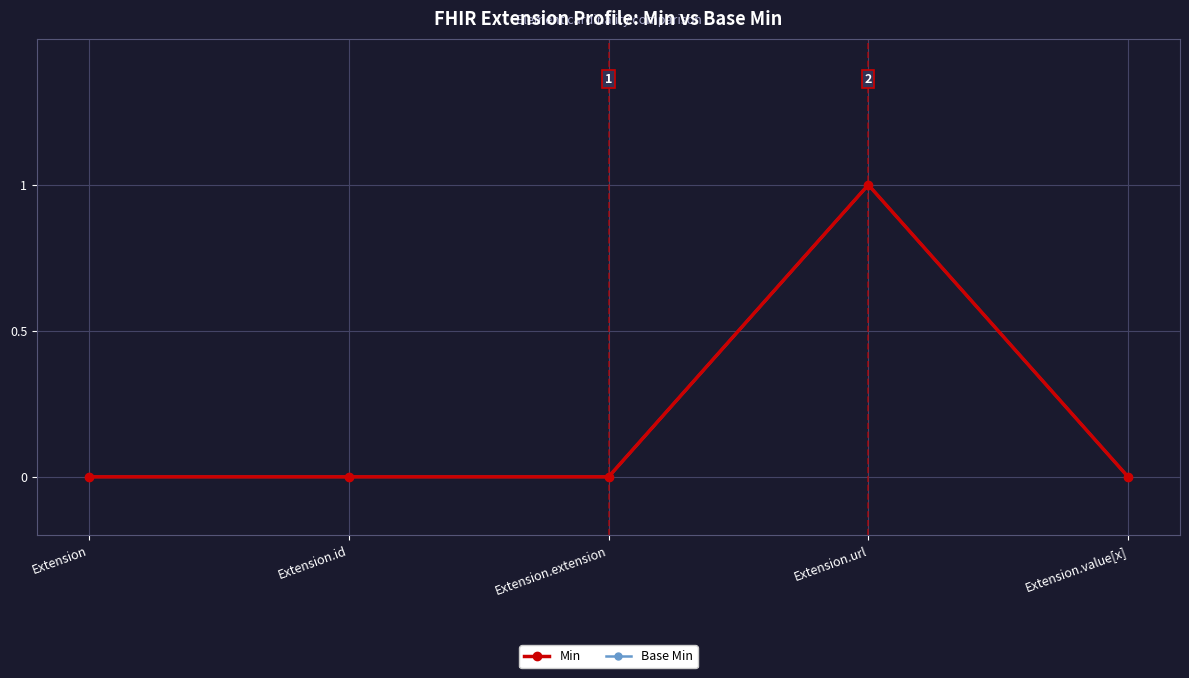

What position from the left is Extension.extension?

3